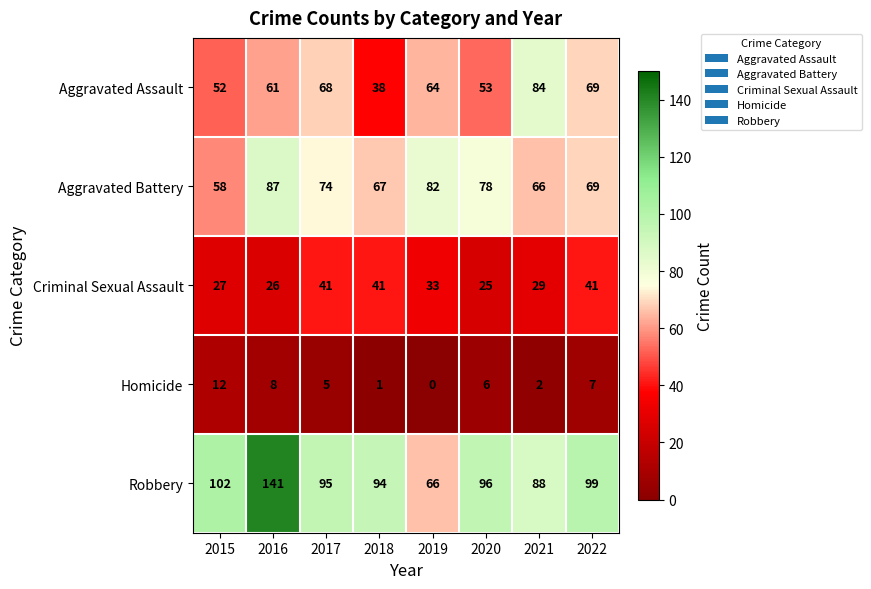

Which series has the widest spread of values?

Robbery